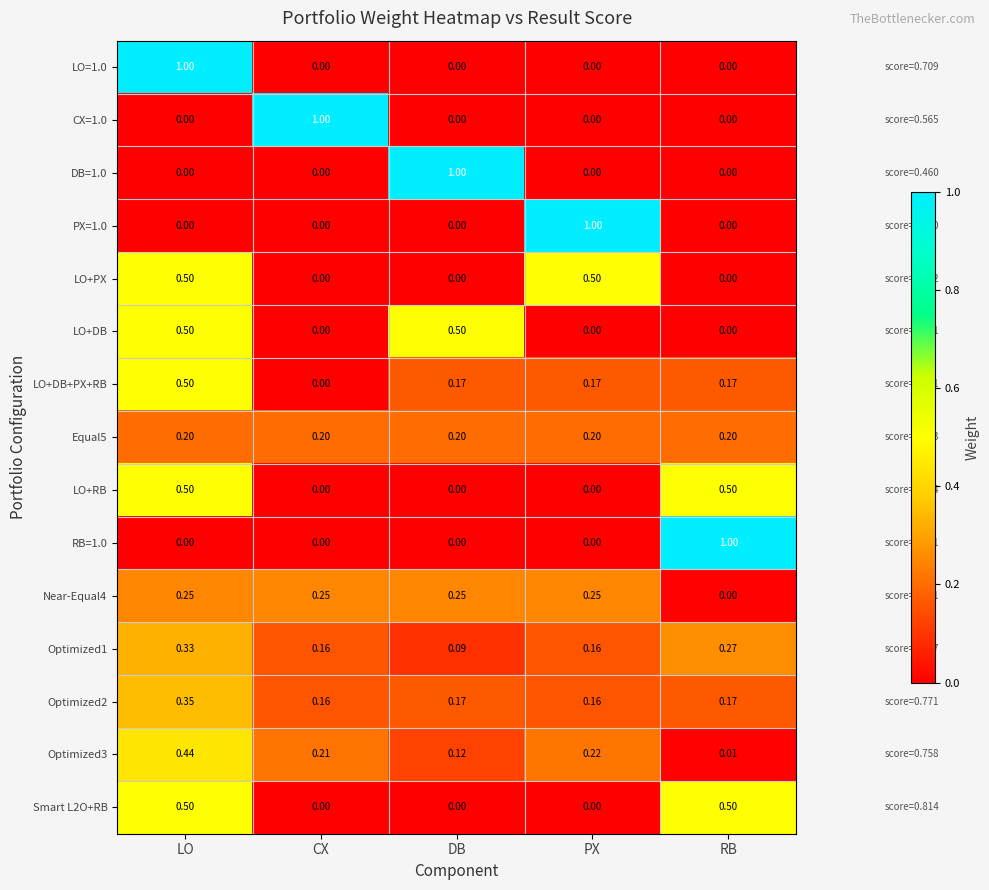

What is the total value across all series at DB?

2.5